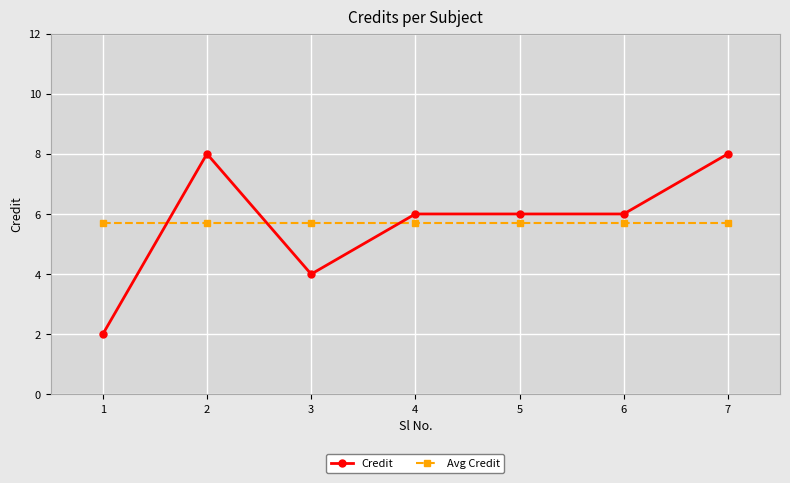

At 2, list the series in order from largest to smallest.

Credit, Avg Credit